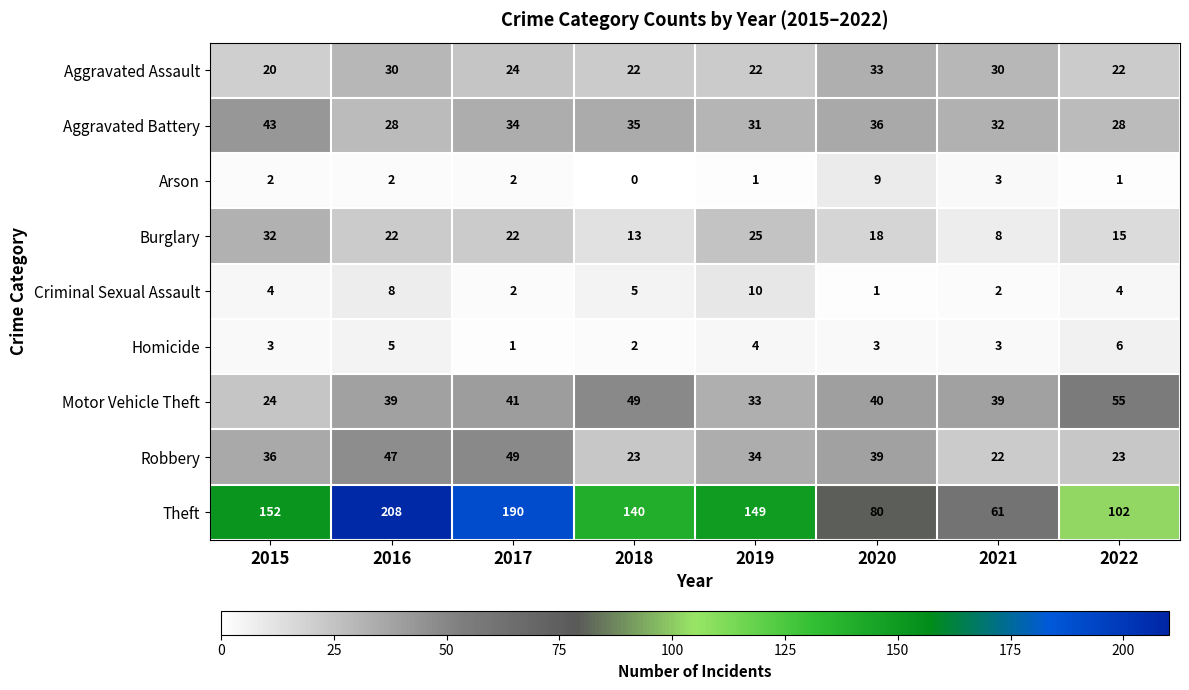

How many data points does each series have?

8